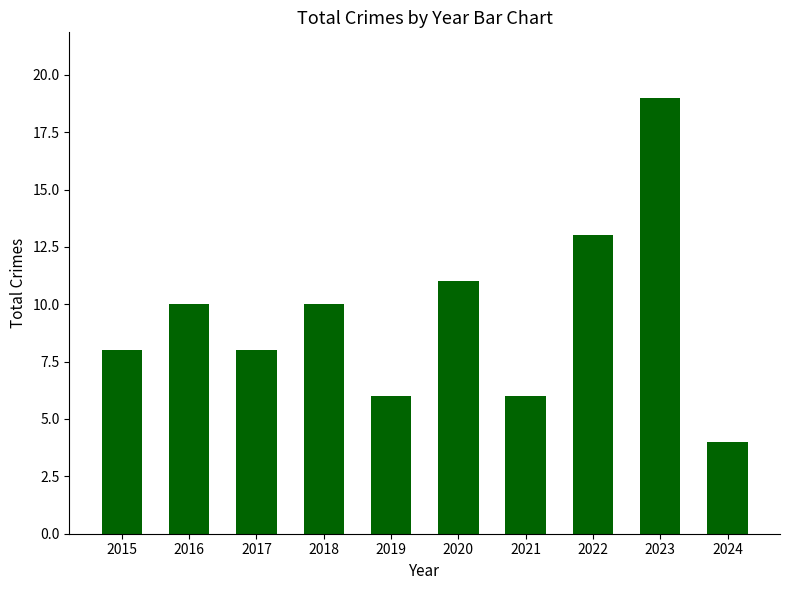

What is the sum of all values?

95